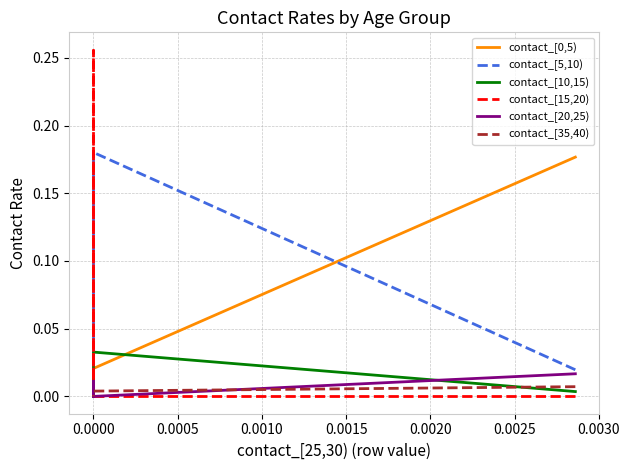

What are all the series names shown in the legend?

contact_[0,5), contact_[5,10), contact_[10,15), contact_[15,20), contact_[20,25), contact_[35,40)